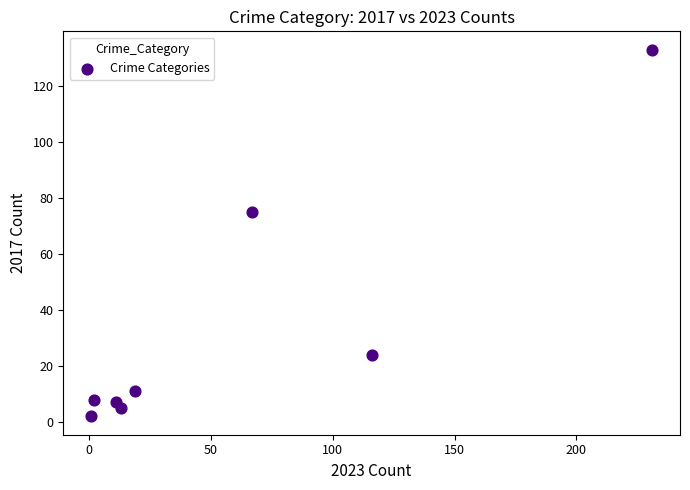

What is the range of X values (max minus min)?

230